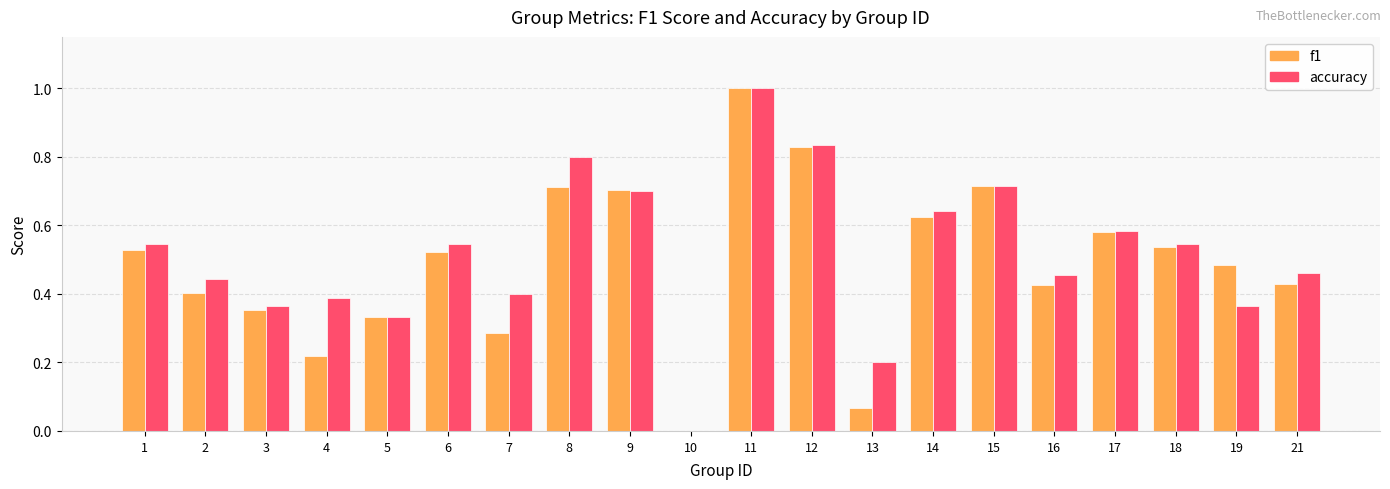

Between 8 and 21, which series saw the biggest shift?

accuracy